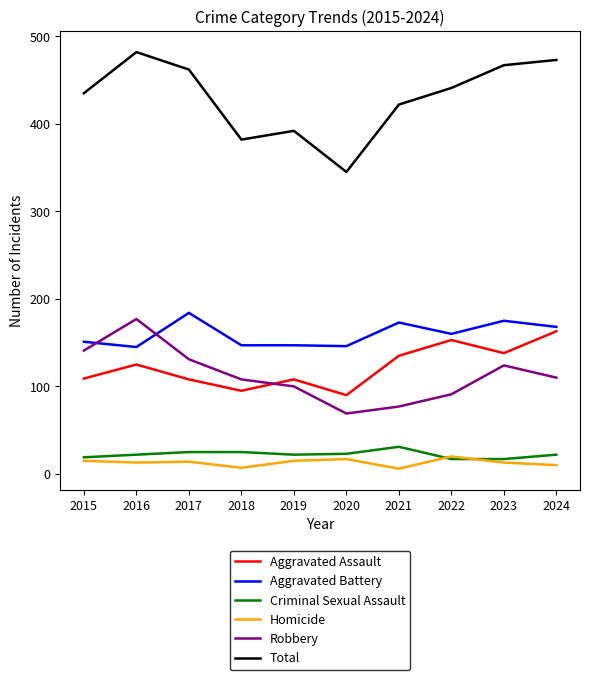

Rank the series at 2017 from lowest to highest value.

Homicide, Criminal Sexual Assault, Aggravated Assault, Robbery, Aggravated Battery, Total